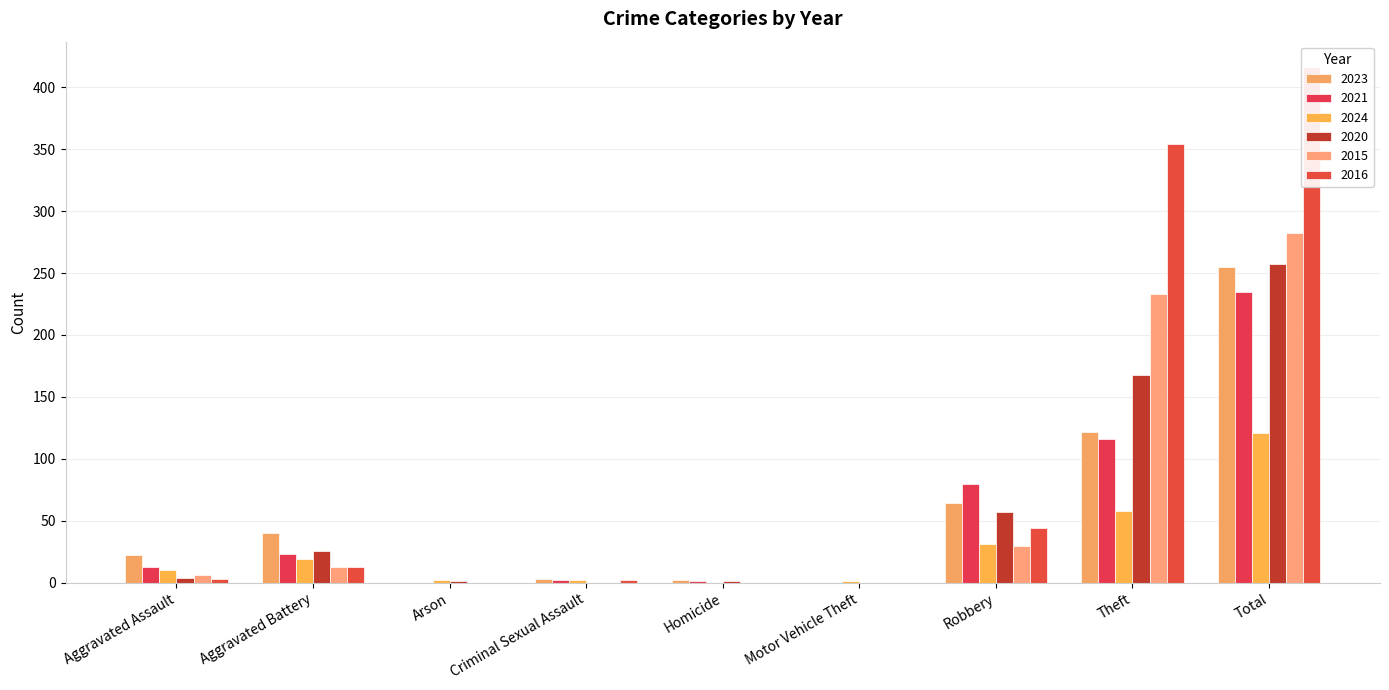

How many bars are there in each group?

6